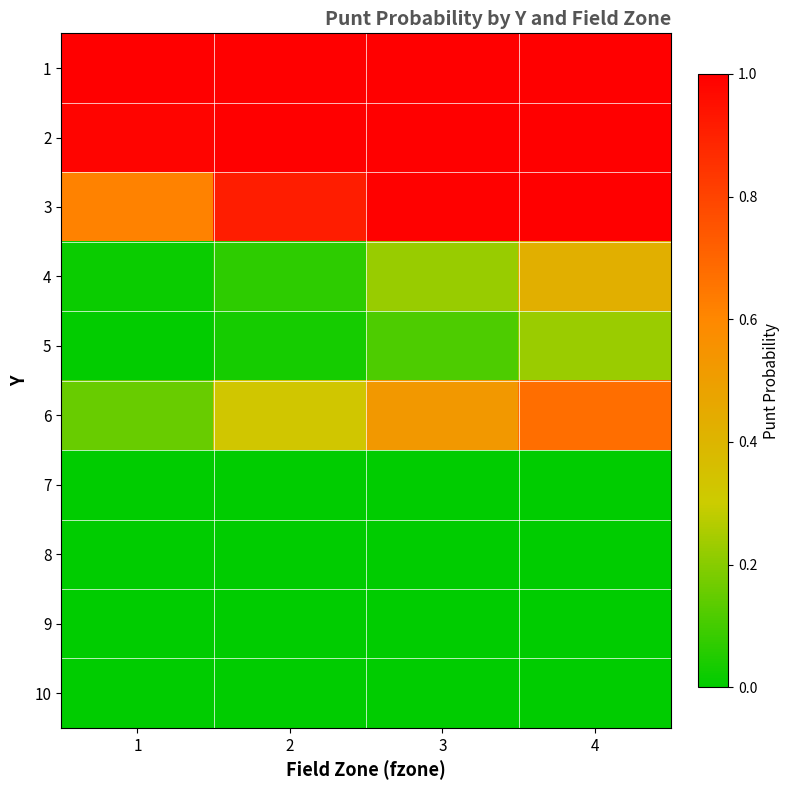

At how many categories does at least one series exceed 0?

4